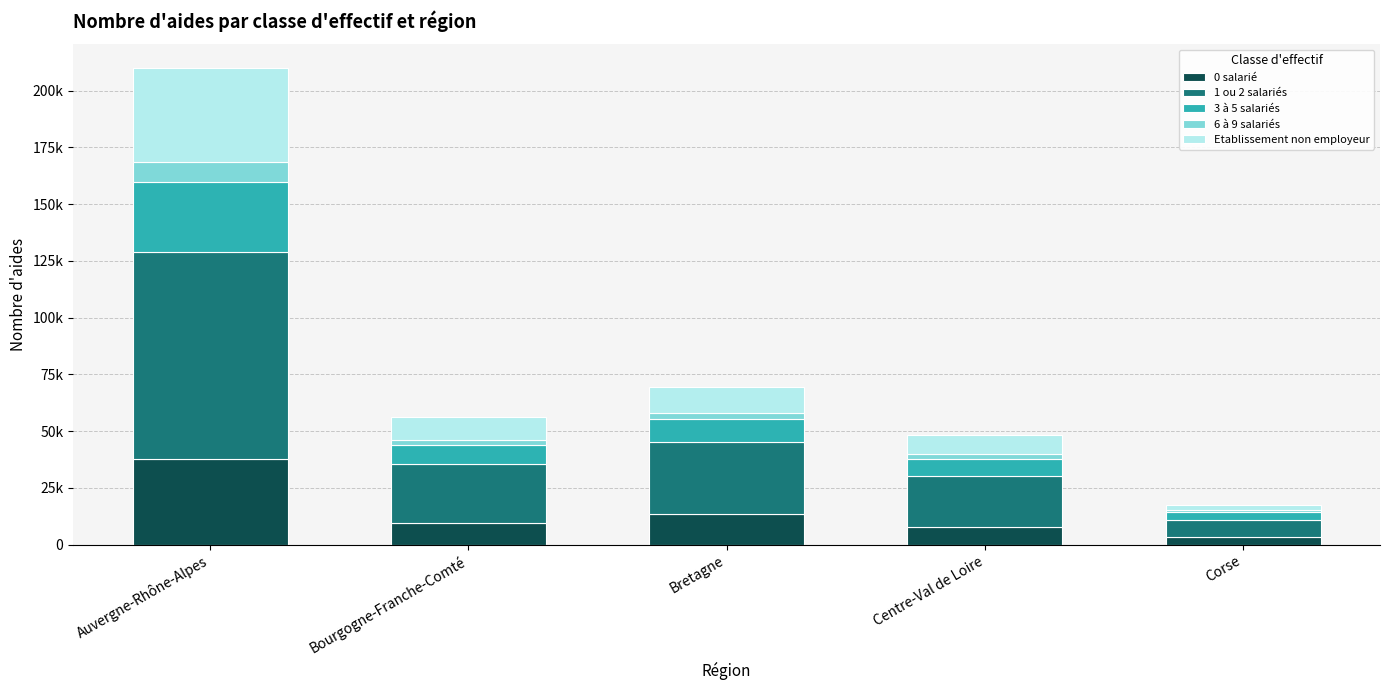

At which category is the sum across all series the highest?

Auvergne-Rhône-Alpes